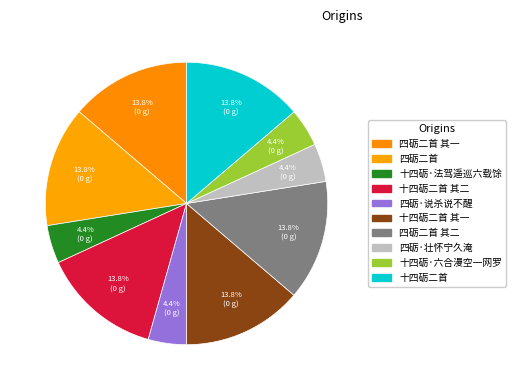

What is the change in value from 十四砺二首 其二 to 四砺·说杀说不醒?

-779992